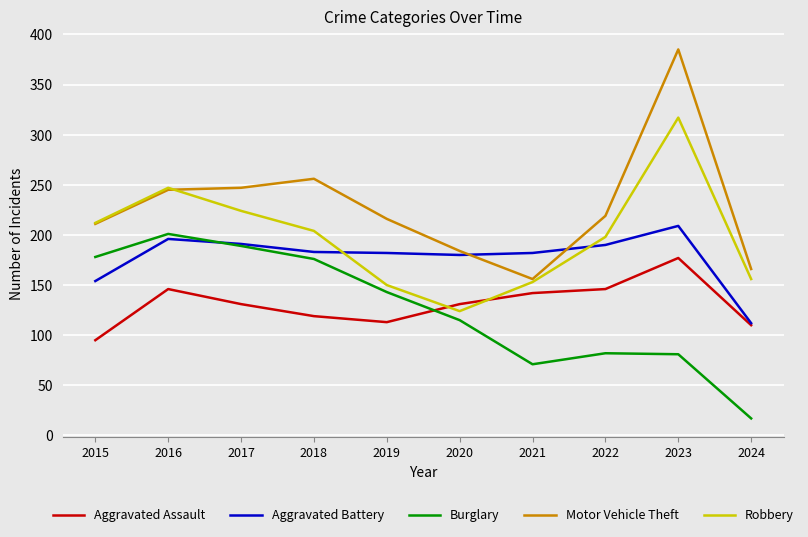

The Motor Vehicle Theft series shows 50 at 2020. True or false?

False